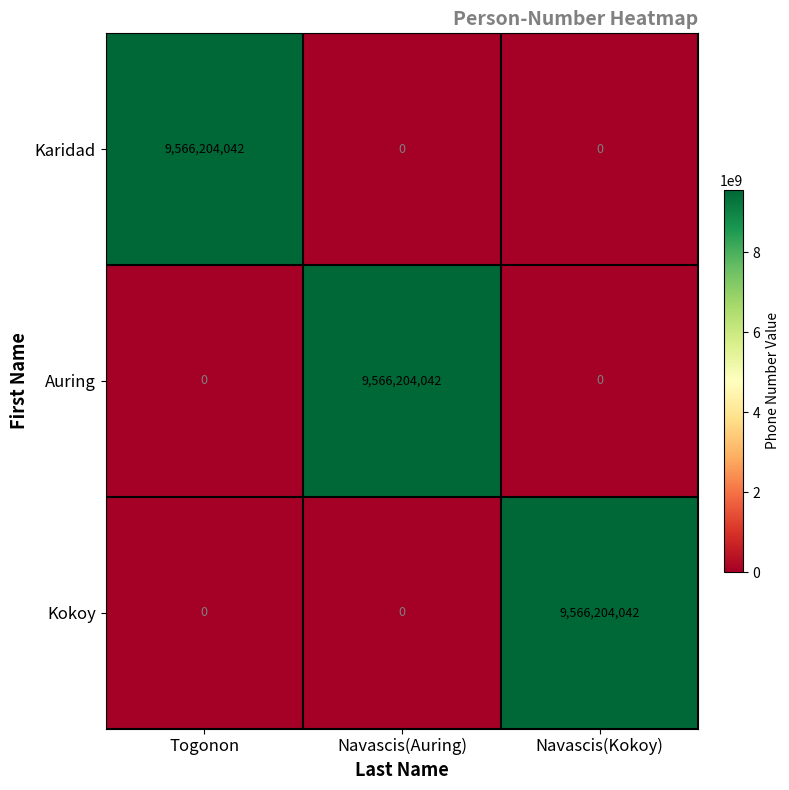

True or false: Auring has a value of 0 at Togonon.

True